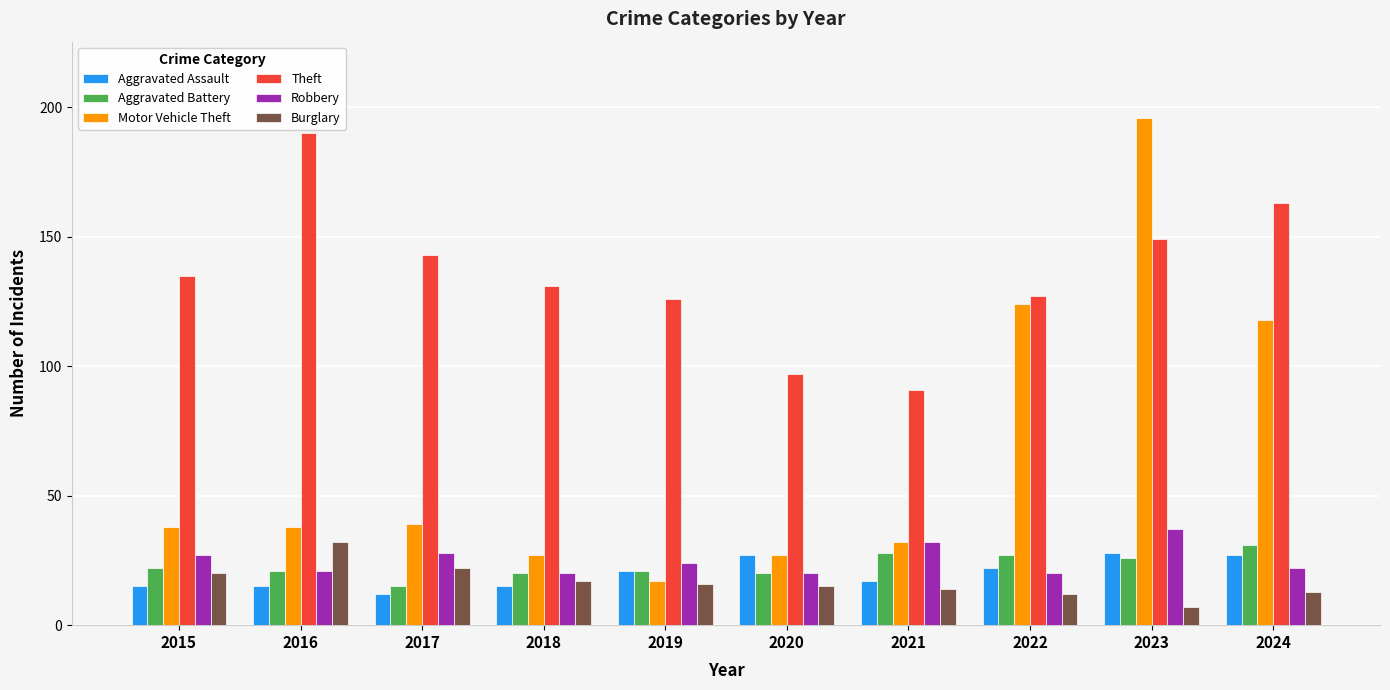

What is the smallest value displayed?

7